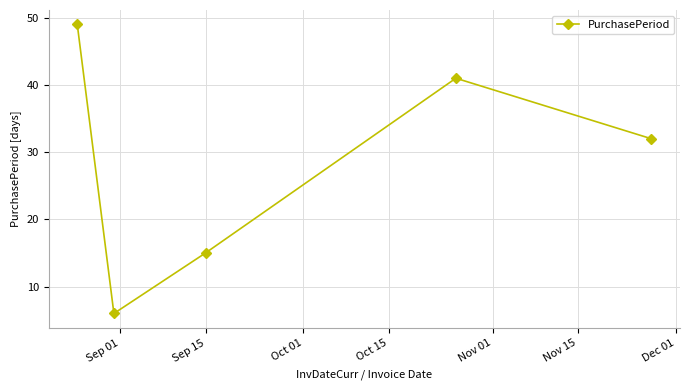

What is the minimum value shown in the chart?

6